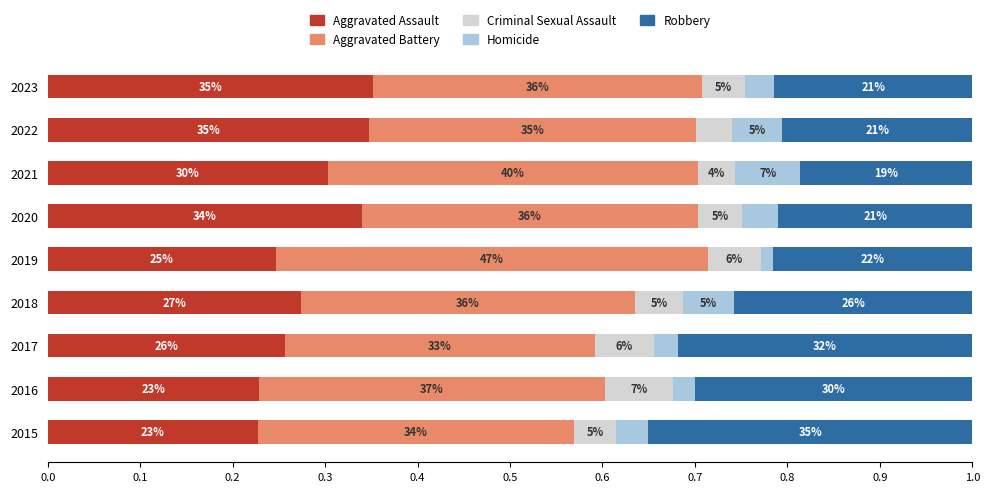

Reading left to right, extract all data points from this chart.

Aggravated Assault: 0.2	0.2	0.3	0.3	0.2	0.3	0.3	0.3	0.4
Aggravated Battery: 0.3	0.4	0.3	0.4	0.5	0.4	0.4	0.4	0.4
Criminal Sexual Assault: 0.0	0.1	0.1	0.1	0.1	0.0	0.0	0.0	0.0
Homicide: 0.0	0.0	0.0	0.1	0.0	0.0	0.1	0.1	0.0
Robbery: 0.4	0.3	0.3	0.3	0.2	0.2	0.2	0.2	0.2